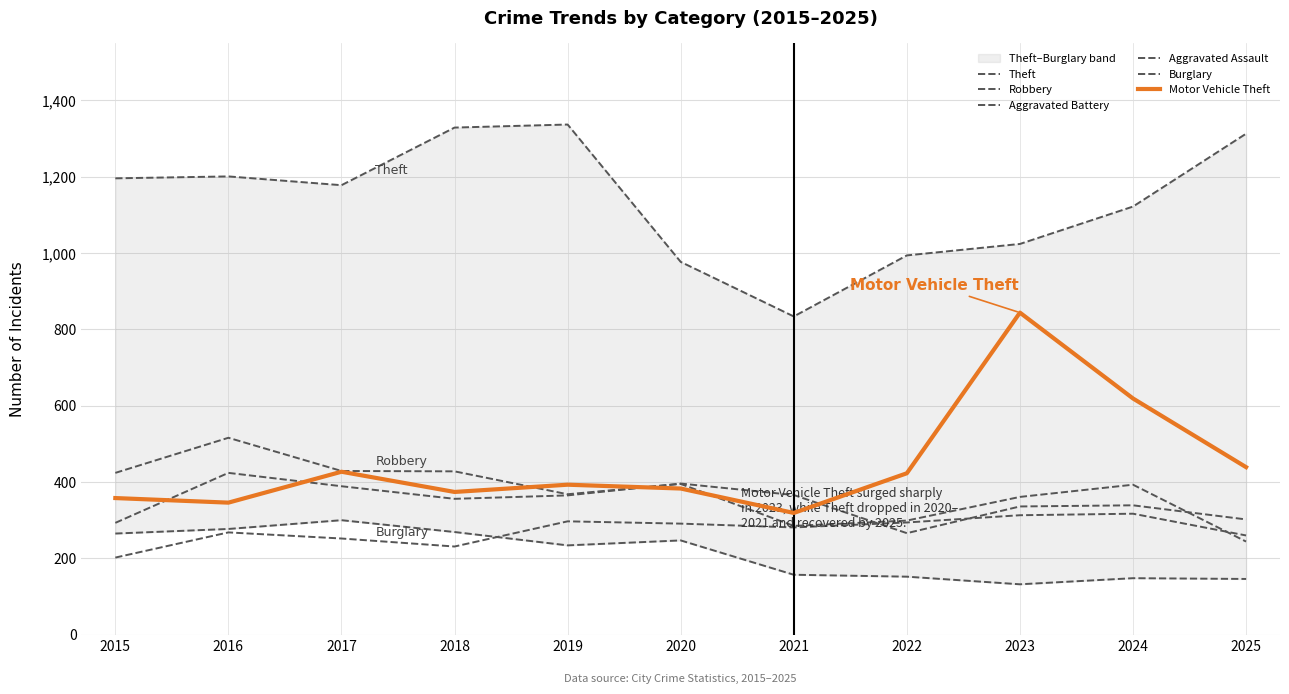

Where does the Aggravated Battery series first go above 356?

2016